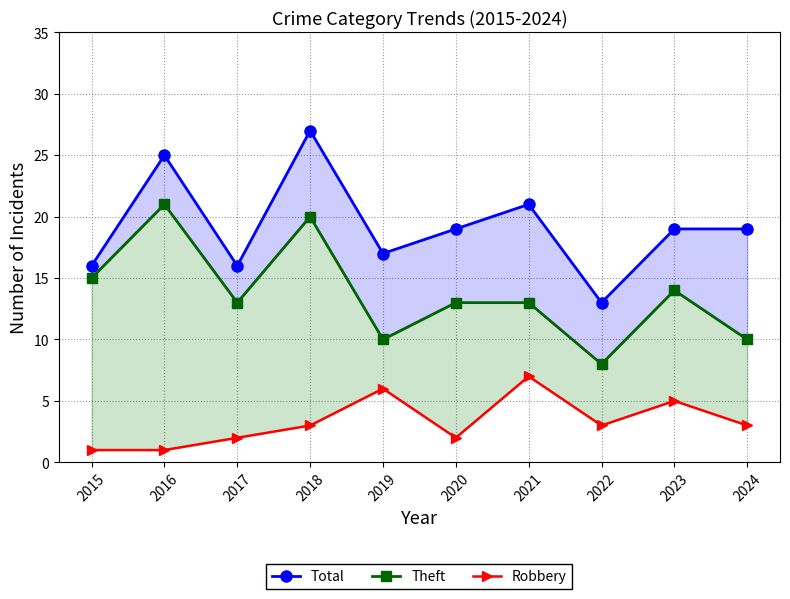

The value of Theft at 2019 is 10. True or false?

True